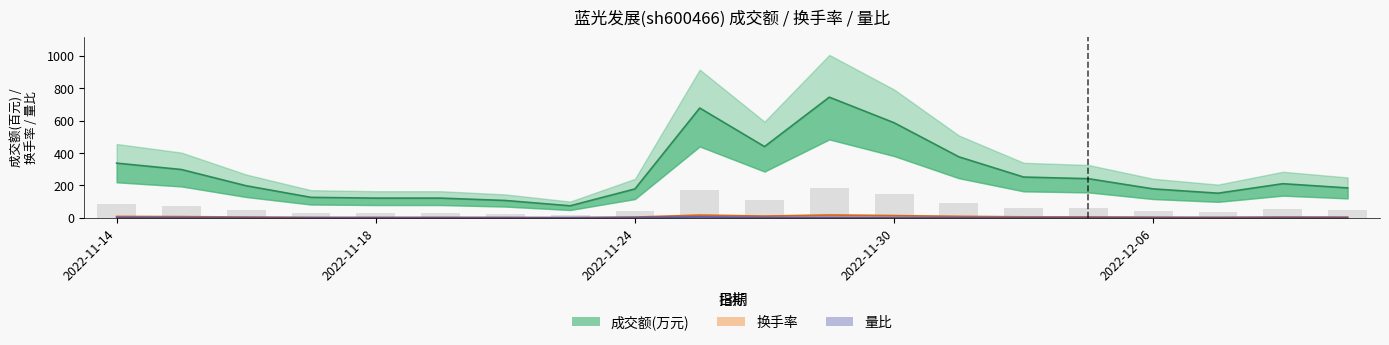

What is the difference between the 量比 values at 12 and 5?

0.8